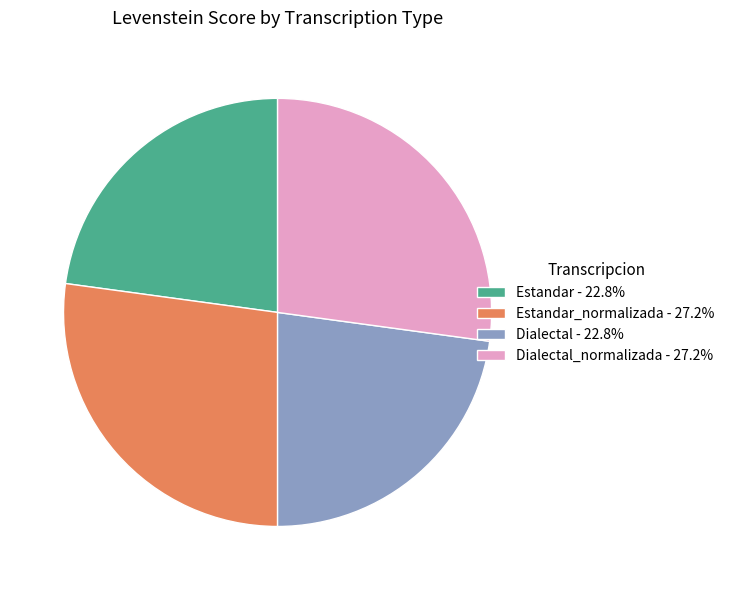

What is the ratio of the value at Dialectal_normalizada - 27.2% to the value at Estandar_normalizada - 27.2%?

1.0